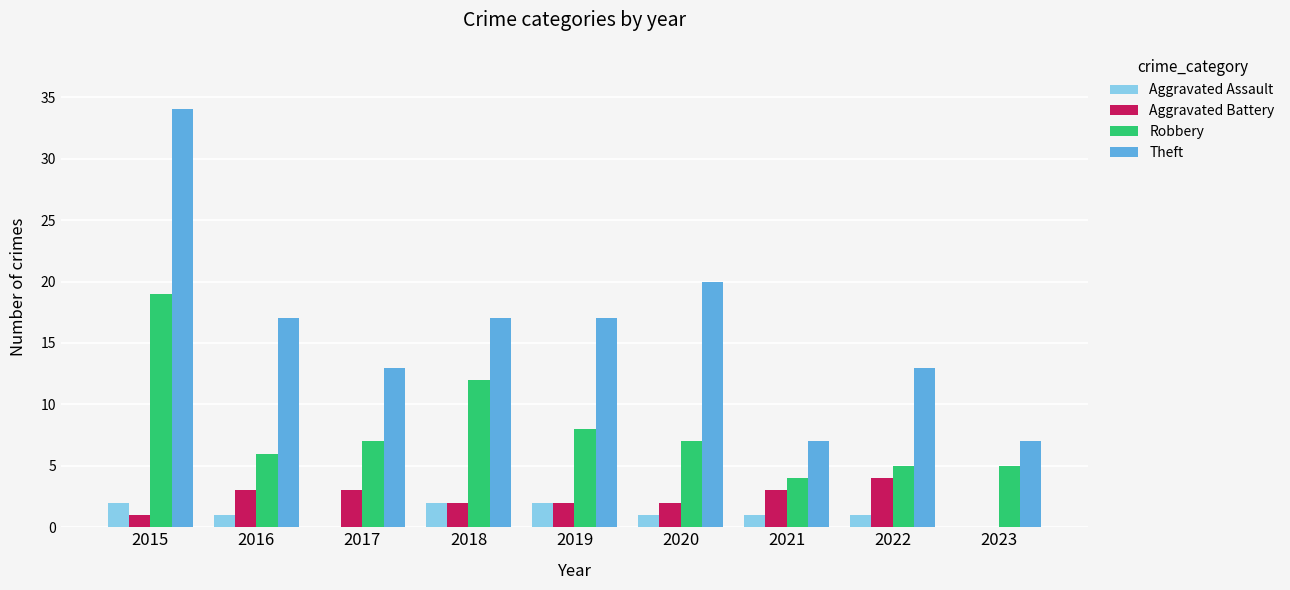

Count the number of categories in the chart.

9